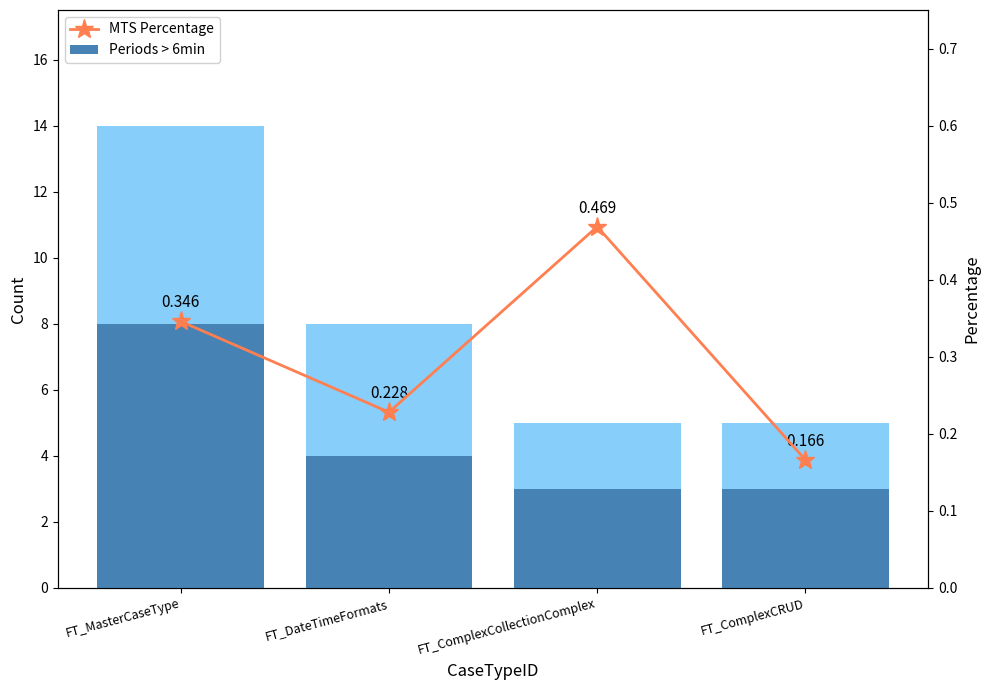

What is the difference between the Search Fields Count values at FT_DateTimeFormats and FT_ComplexCollectionComplex?

3.0